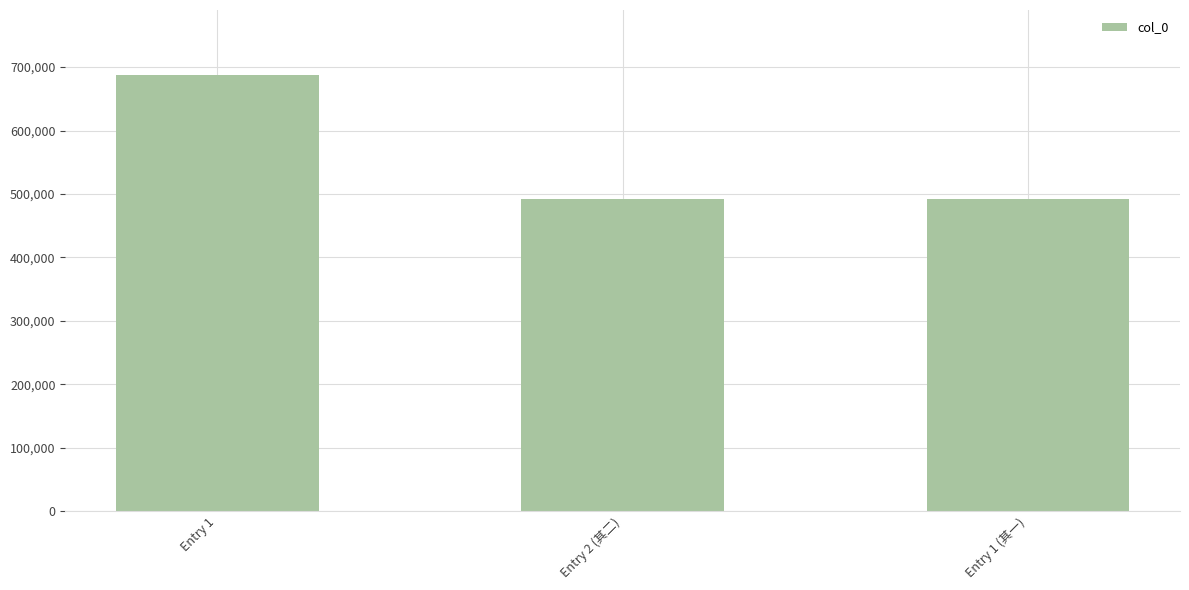

True or false: the data shows 320518 at Entry 1.

False